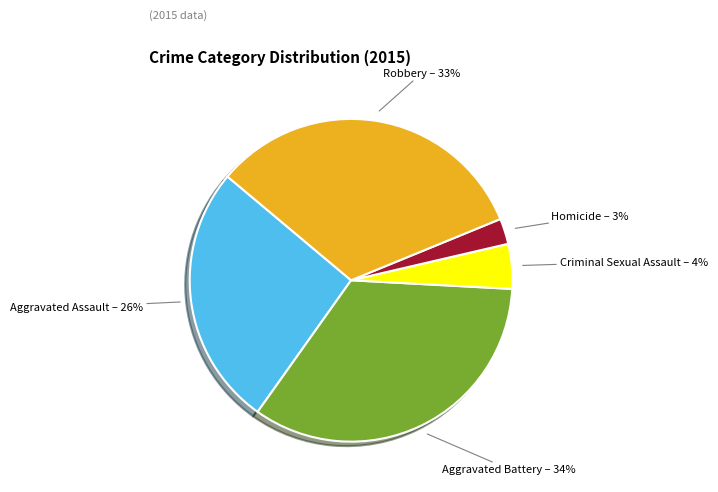

To the nearest percent, what percentage of the pie is Robbery?

33%